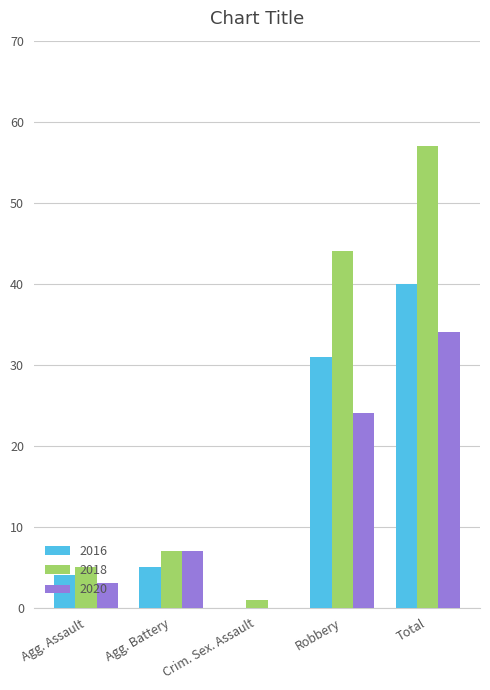

The value of 2020 at Agg. Assault is 3. True or false?

True